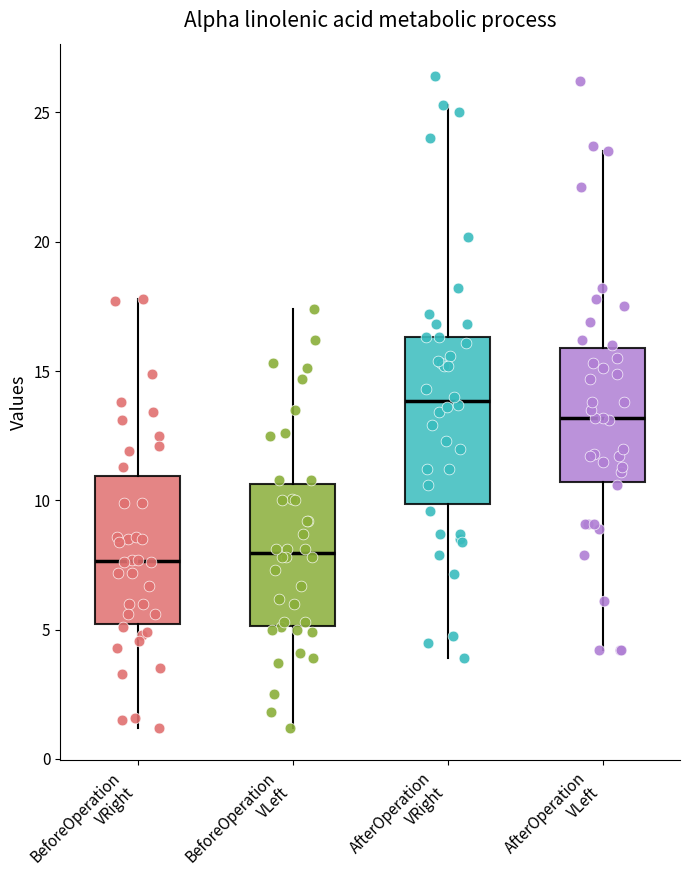

Reading left to right, read every box against the y-axis: the position of its median line, the range the box covers, and the ends of its whiskers. The values are not printed on the chart, so give them approximately, as read against the axis.

BeforeOperation VRight: median 7.5, box 5.0 to 11.0, whiskers 1.0 to 18.0
BeforeOperation VLeft: median 8.0, box 5.0 to 10.5, whiskers 1.0 to 17.5
AfterOperation VRight: median 14.0, box 10.0 to 16.5, whiskers 4.0 to 25.5
AfterOperation VLeft: median 13.0, box 10.5 to 16.0, whiskers 4.0 to 23.5